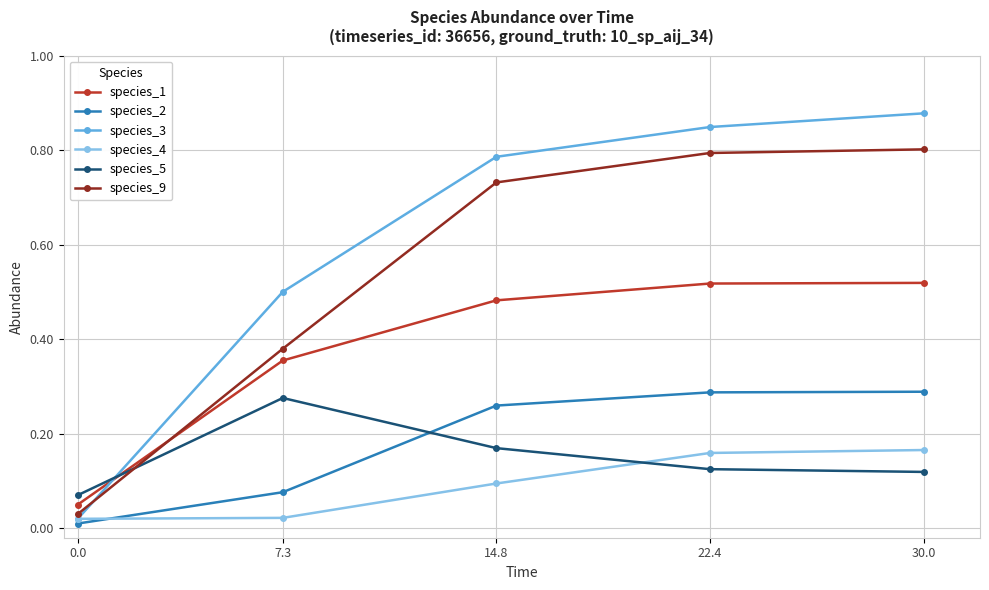

Is this an area chart (filled region under the line)?

No